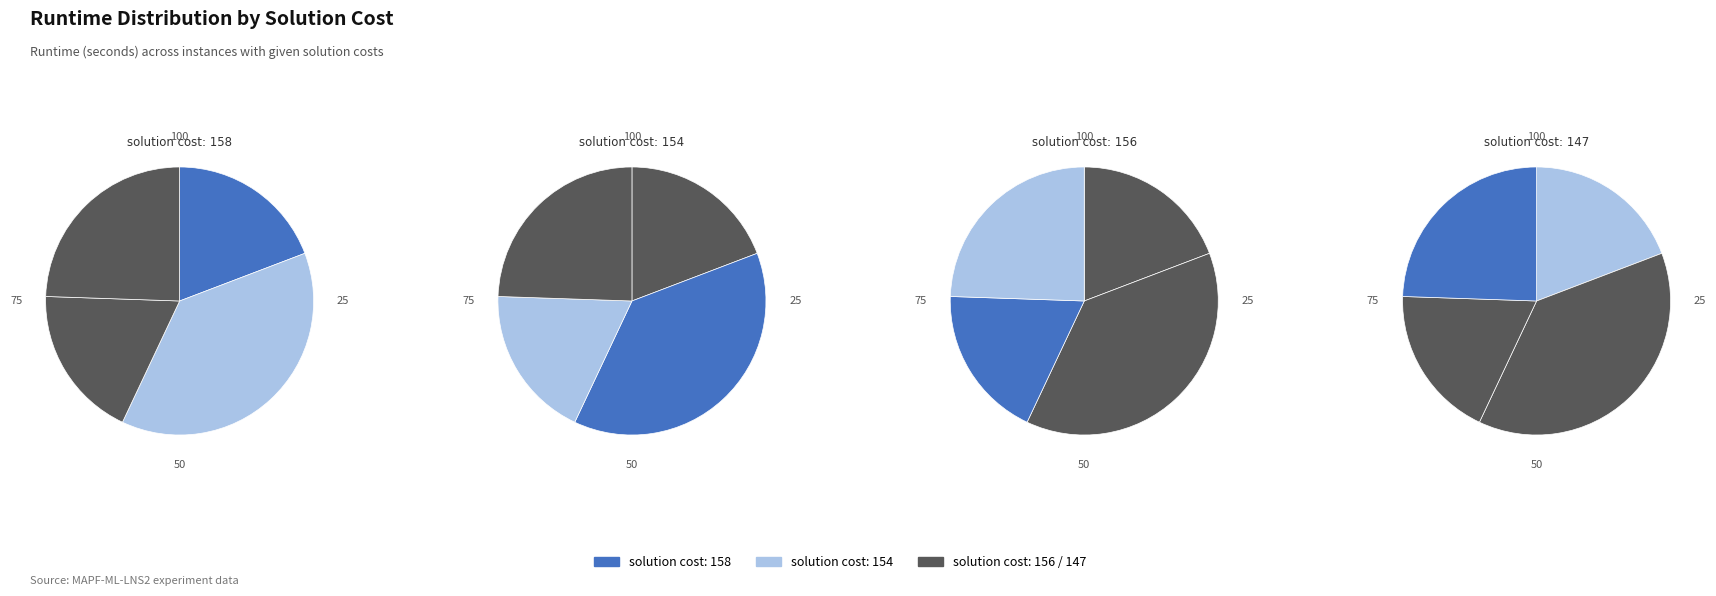

What portion of the pie excludes 156?

81.5%